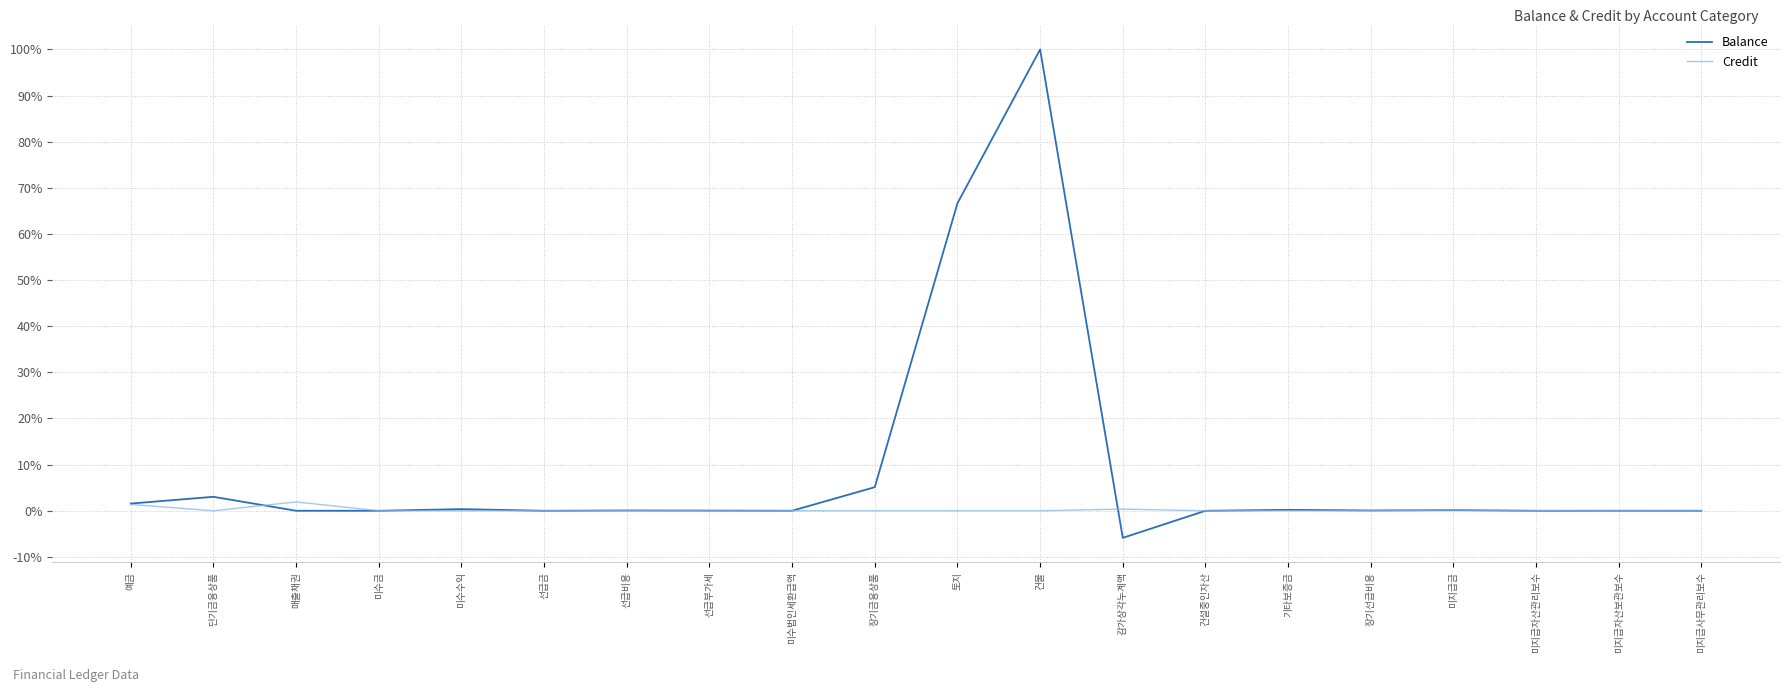

What is the highest value of the Credit series?

1.9